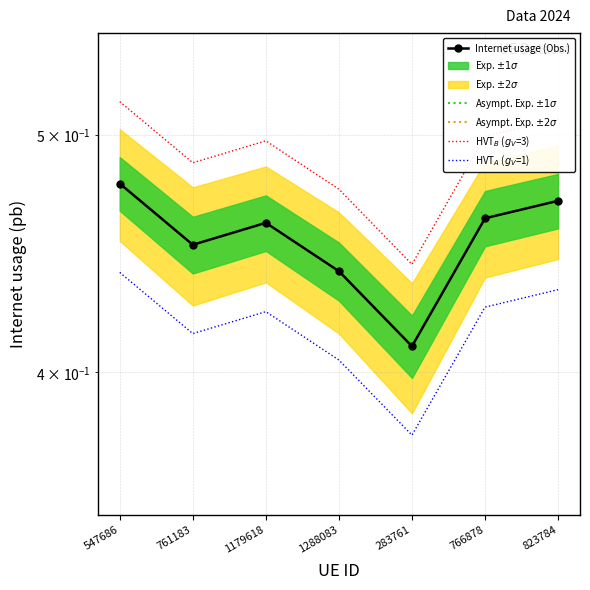

What is the difference between the maximum and minimum values in the Internet usage (Obs.) series?

0.1